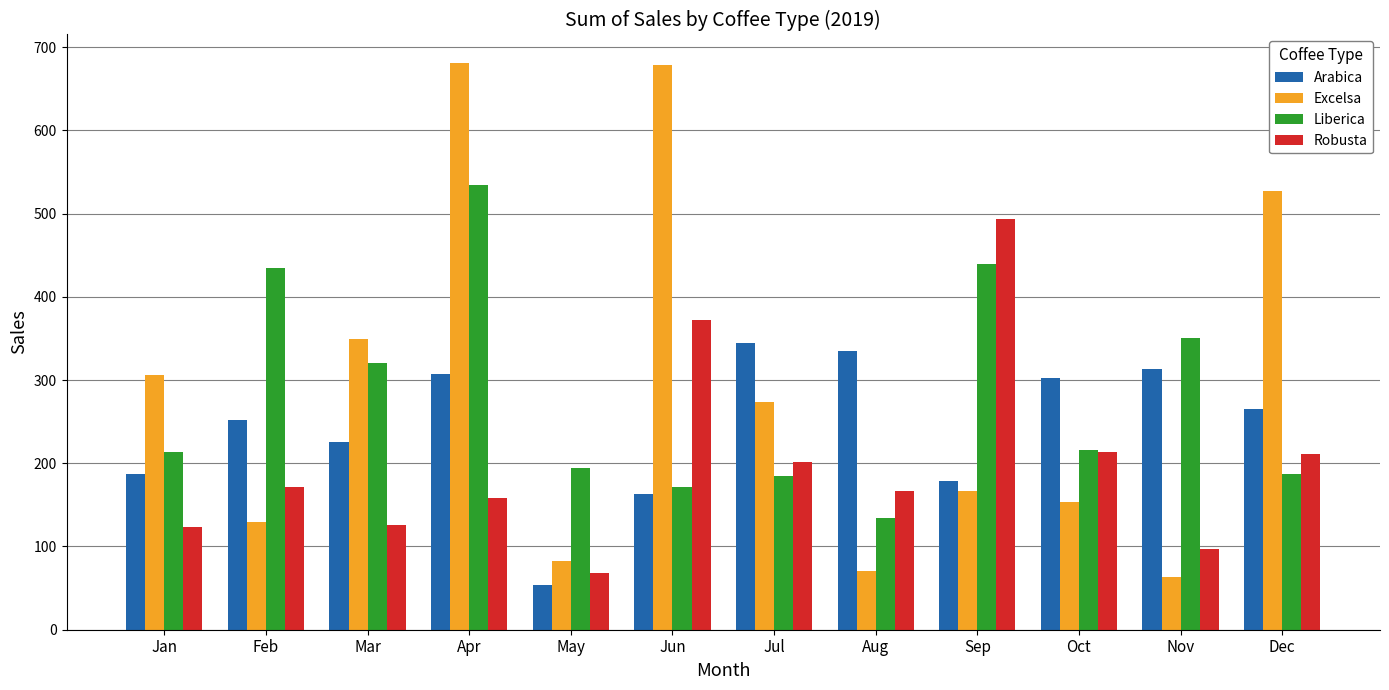

Which series changed the most between Oct and Dec?

Excelsa